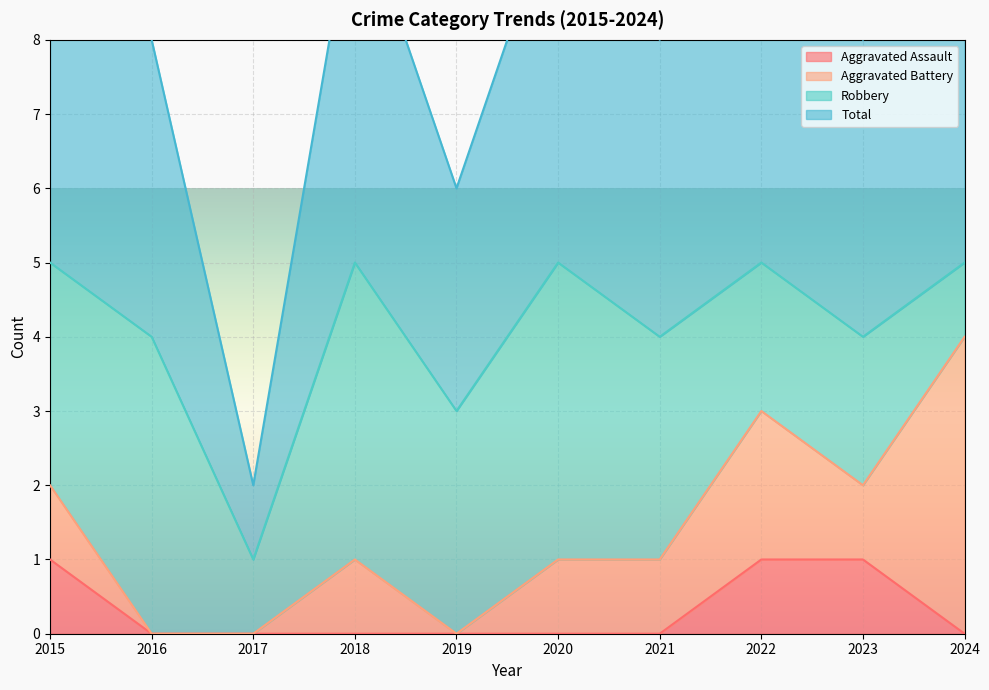

At which category does the chart reach its peak across all series?

2015